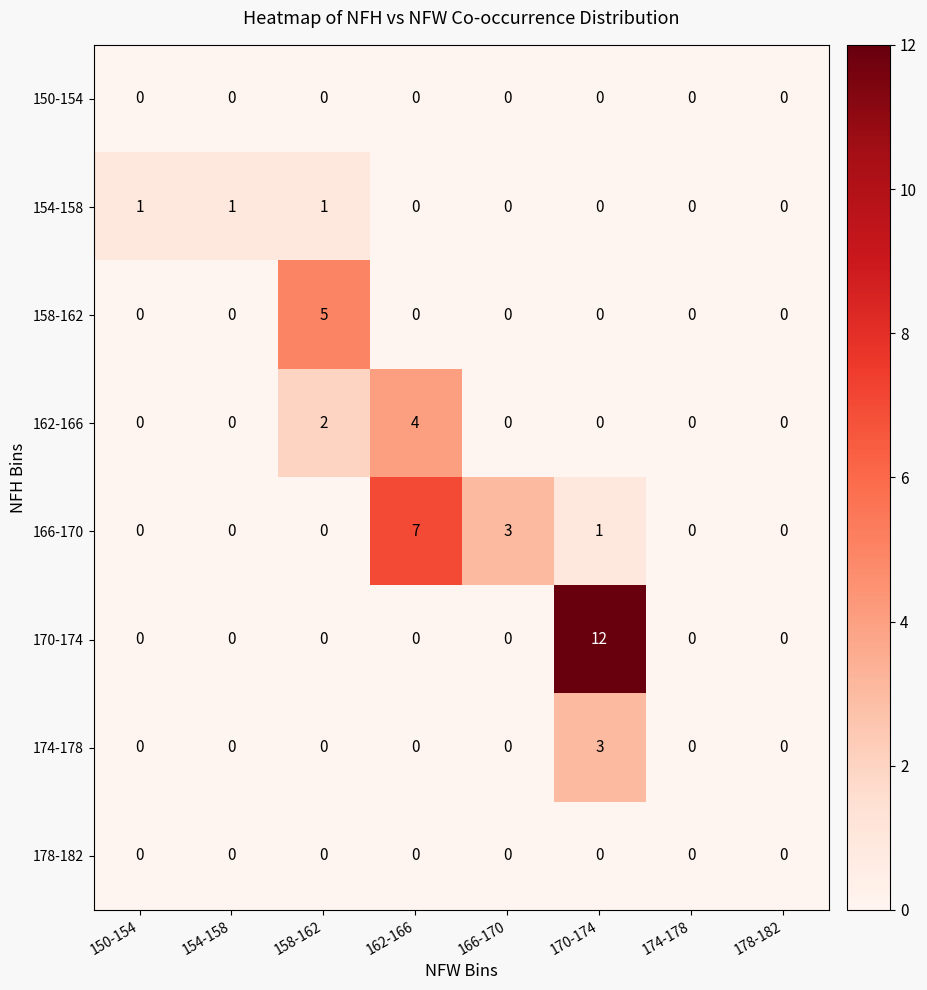

The 174-178 series shows 0 at 154-158. True or false?

True